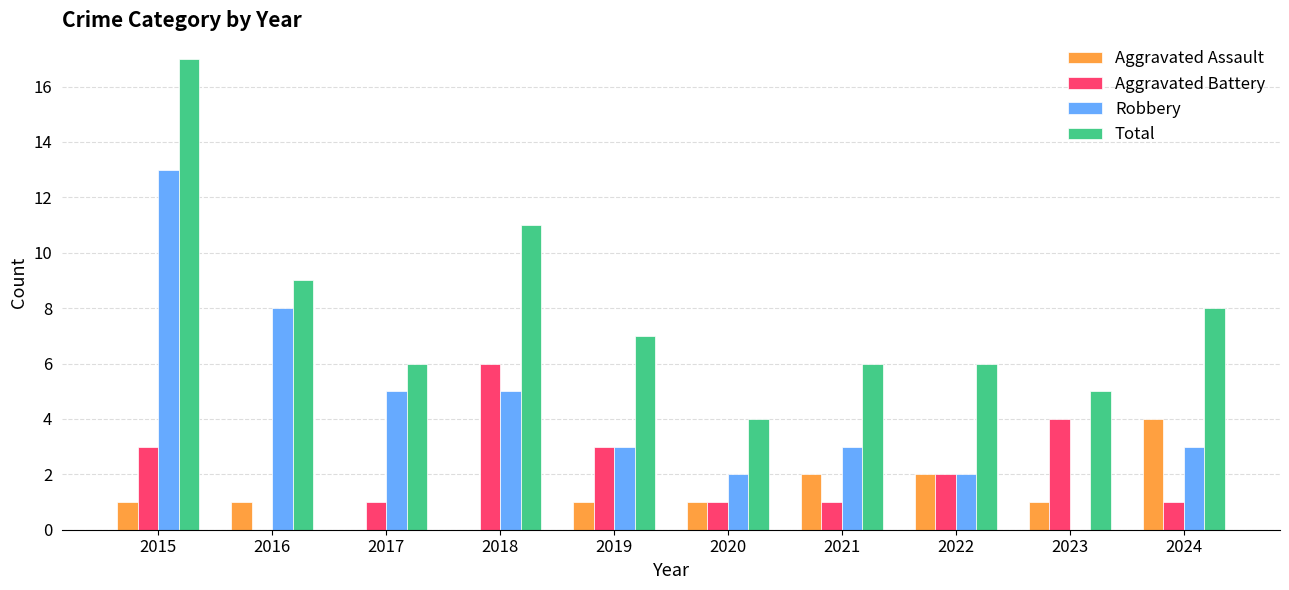

What value does the Total series have at 2022?

6